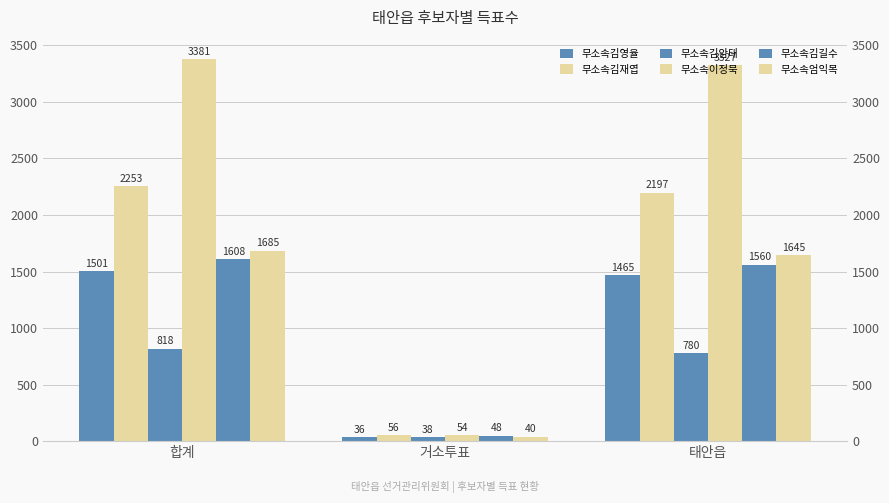

What is the difference between the 무소속김암태 values at 태안읍 and 거소투표?

742